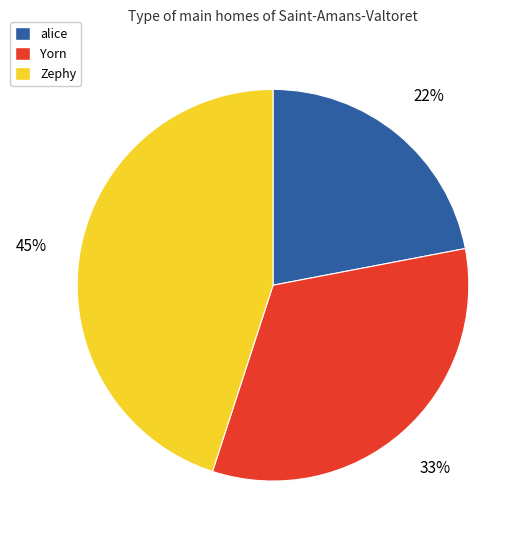

Is there a majority slice in this chart?

No